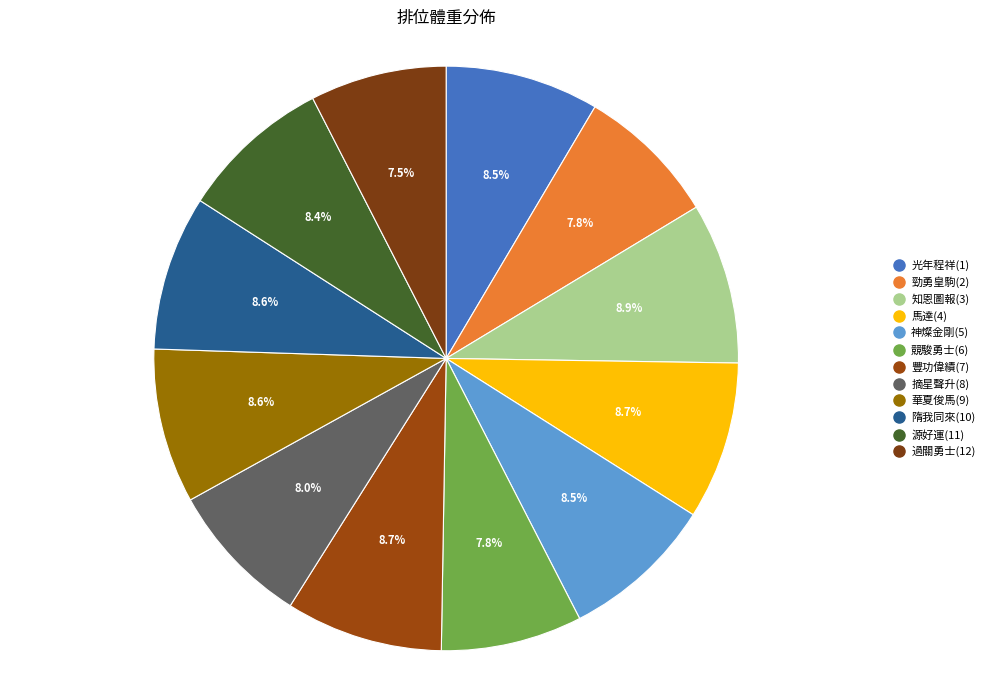

How many slices are in this pie chart?

12